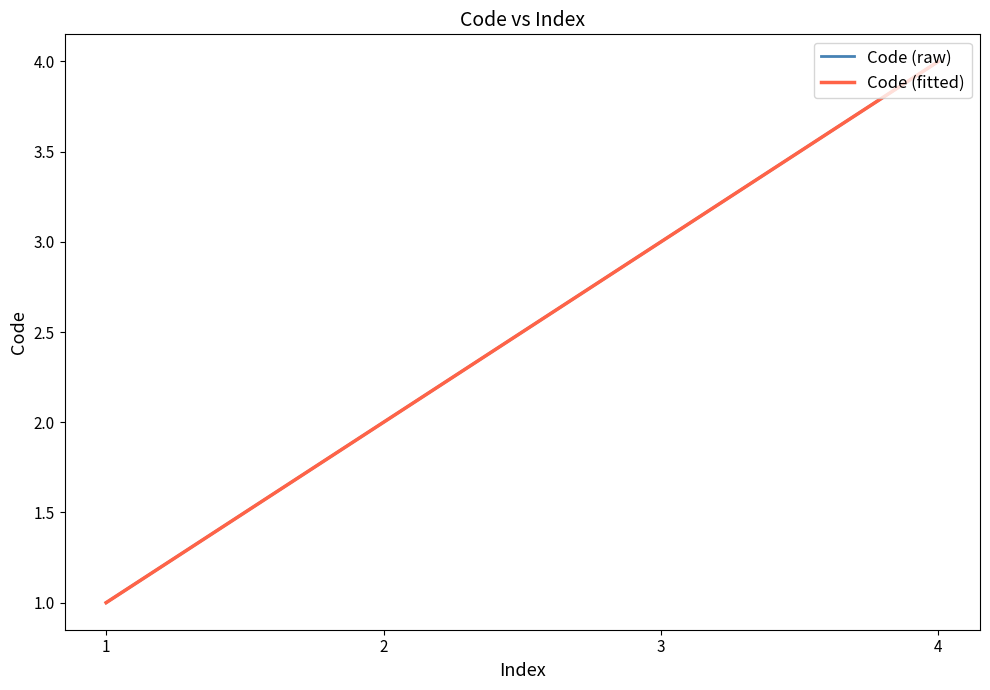

True or false: Code (raw) has a value of 1 at 1.

True